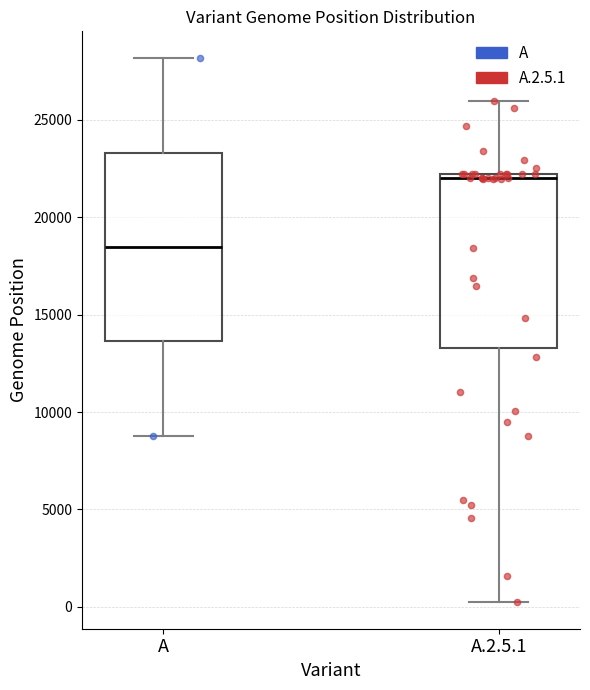

Reading left to right, transcribe this box plot: for each box, give where its median line is, the range the box spans, and where its two whiskers end, as read against the y-axis. The values are not printed on the chart, so give them approximately, as read against the axis.

A: median 18500, box 13500 to 23500, whiskers 9000 to 28000
A.2.5.1: median 22000 (just below the box's upper edge), box 13500 to 22000, whiskers 500 to 26000